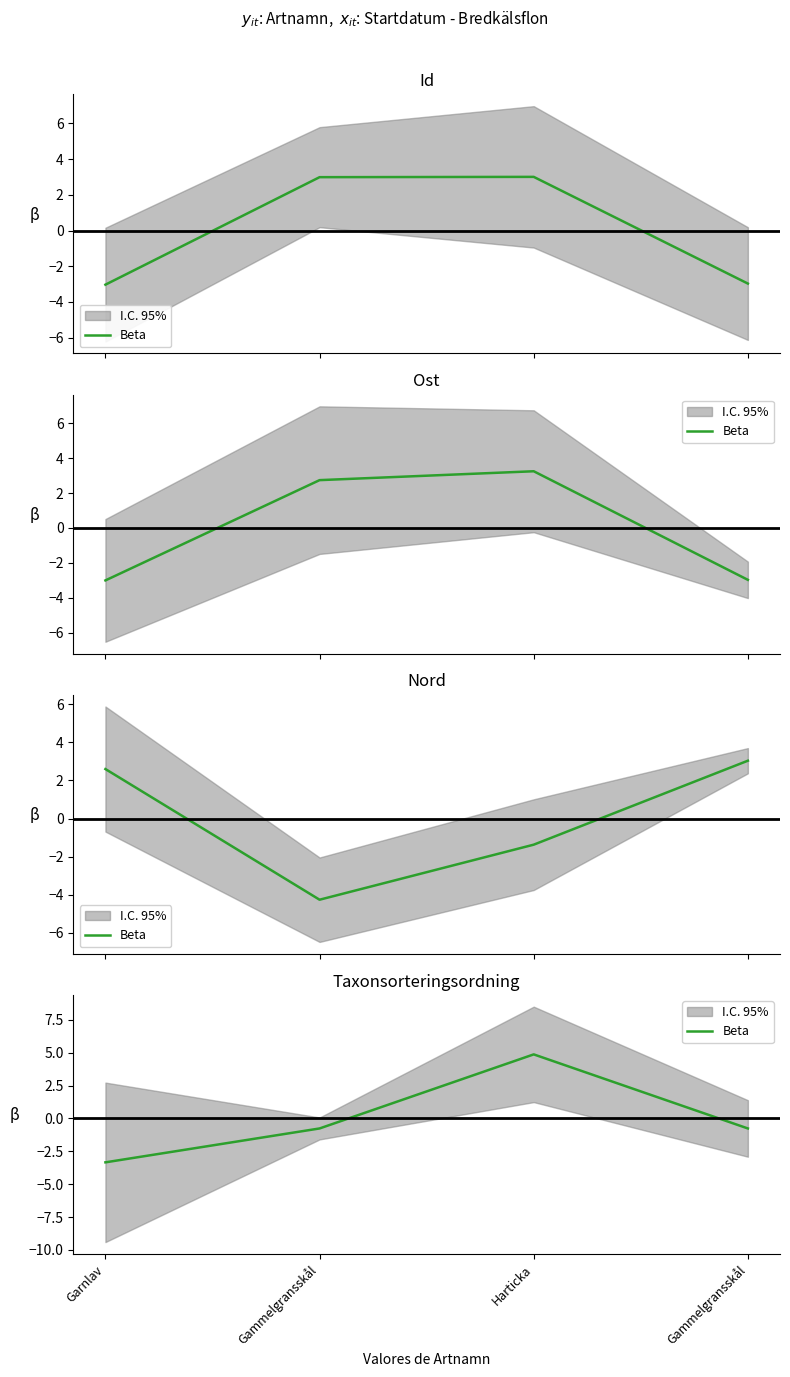

How many negative values are there?

3